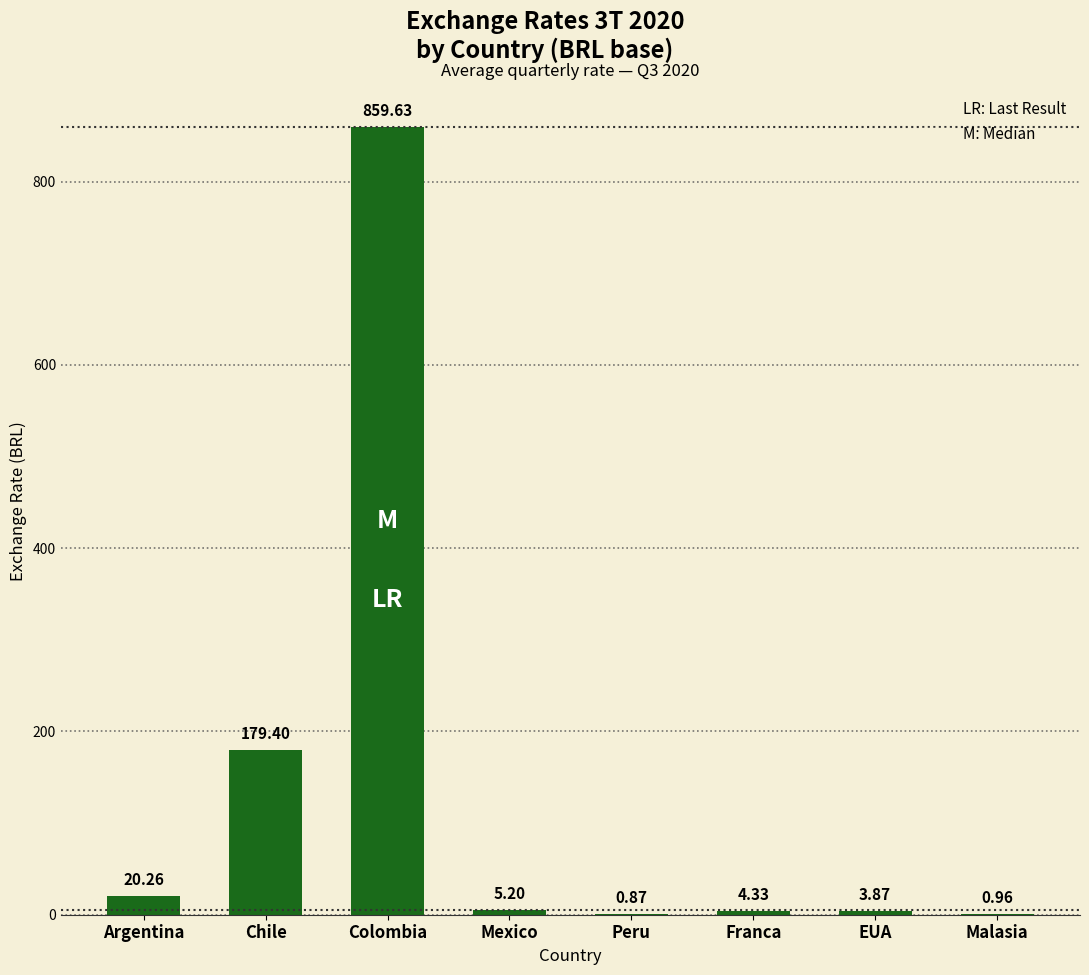

Which has a higher value, Mexico or Peru?

Mexico